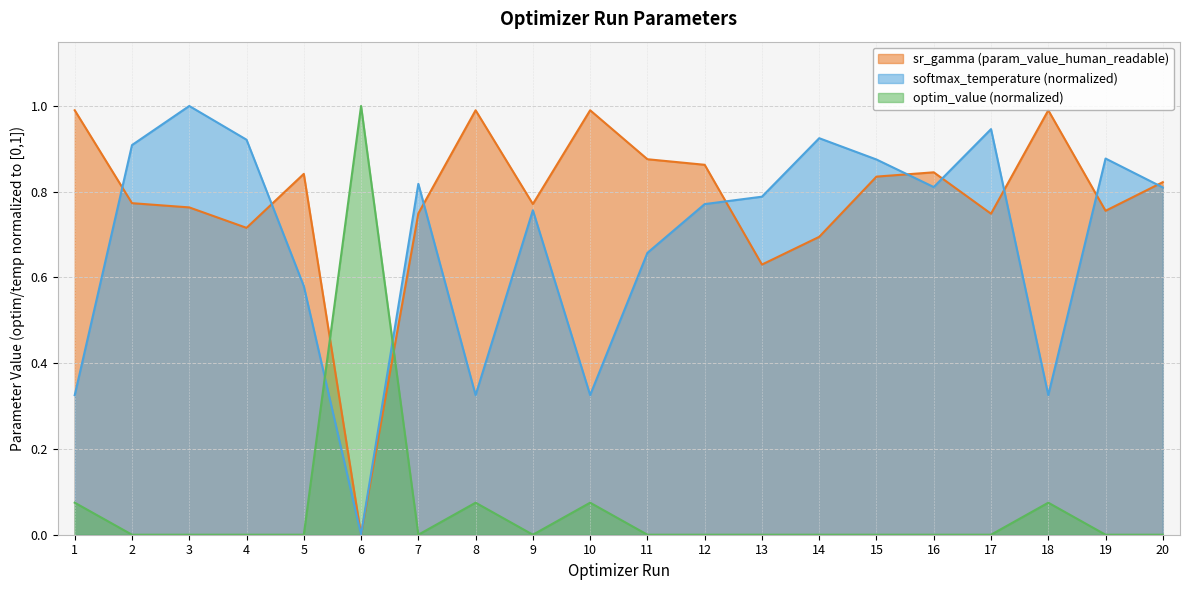

At which label does sr_gamma (param_value_human_readable) reach its minimum?

6